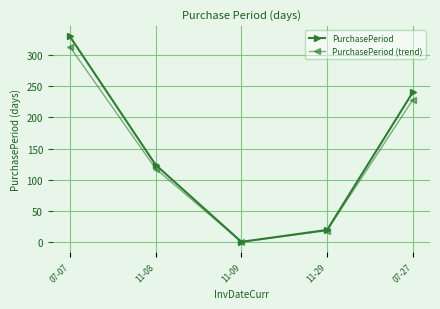

At how many categories does at least one series exceed 208?

2